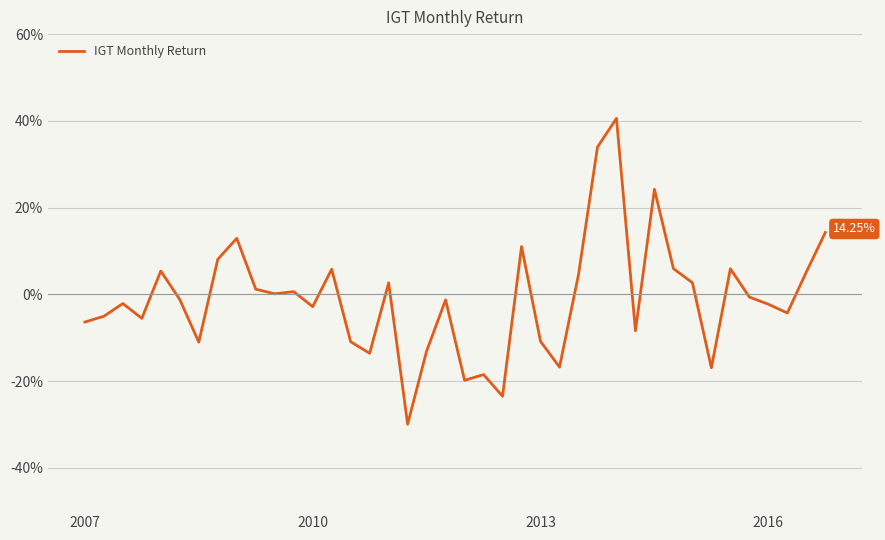

Where does the data first go above 0?

4